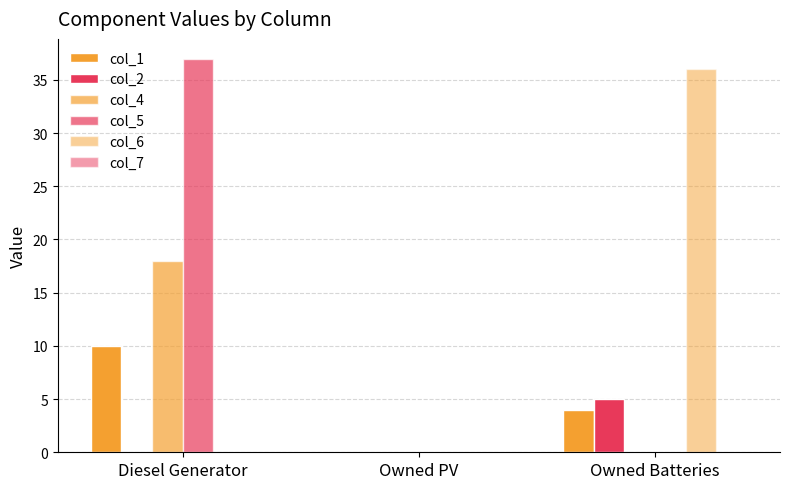

Count the number of categories in the chart.

3